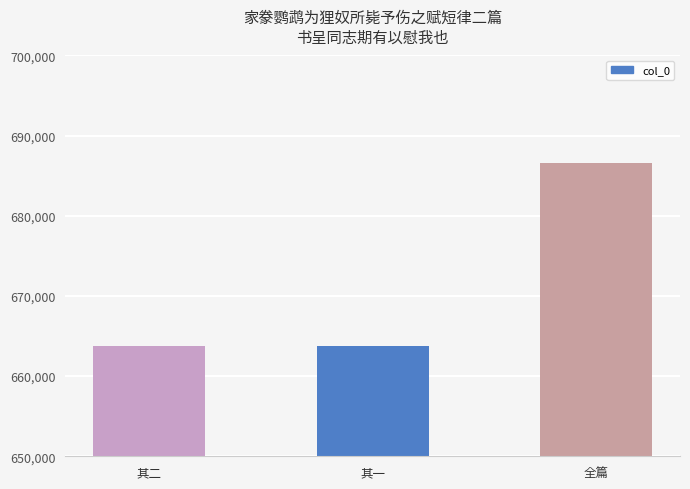

Between 全篇 and 其二, which is larger?

全篇